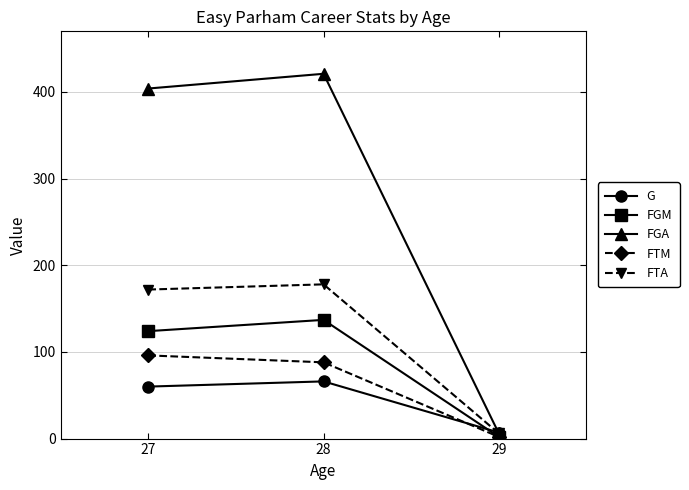

Which series has the largest total across all categories?

FGA